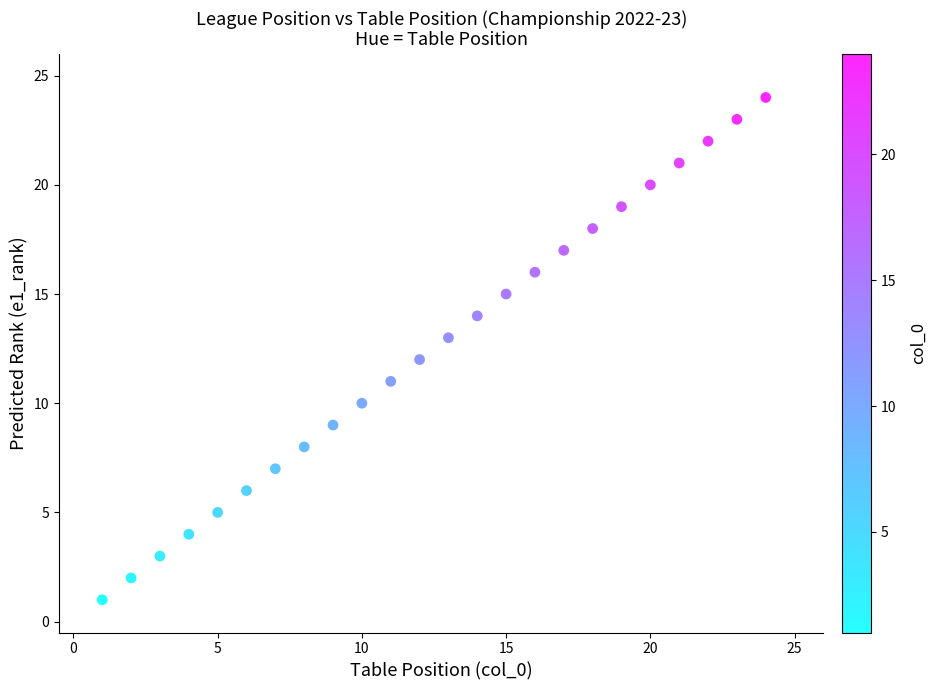

What is the range of X values (max minus min)?

23